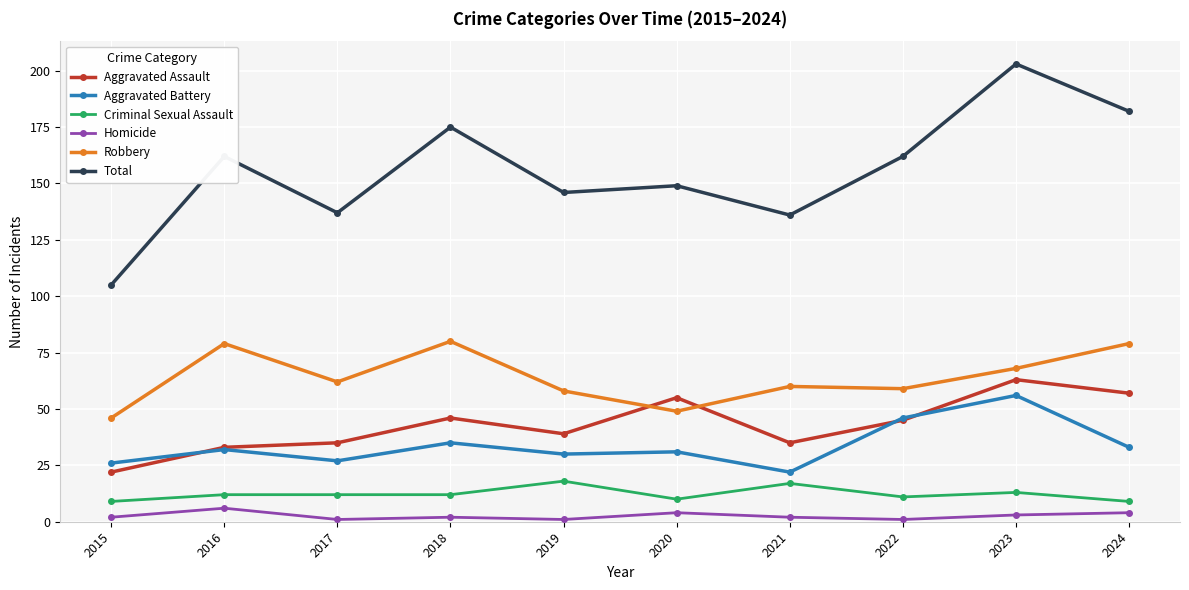

True or false: Robbery has a value of 59 at 2022.

True